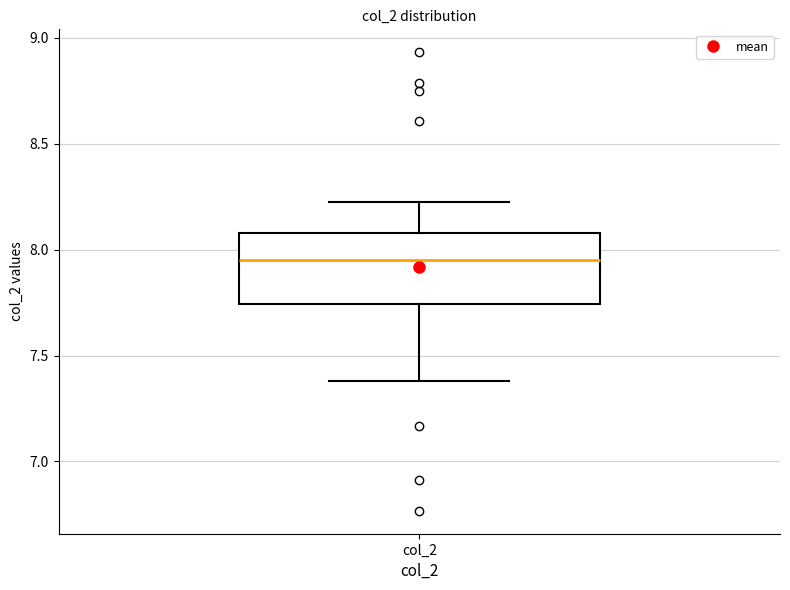

Transcribe this box plot: give where the median line is, the range the box spans, and where the two whiskers end, as read against the y-axis. The values are not printed on the chart, so give them approximately, as read against the axis.

median 7.95, box 7.75 to 8.10, whiskers 7.40 to 8.25